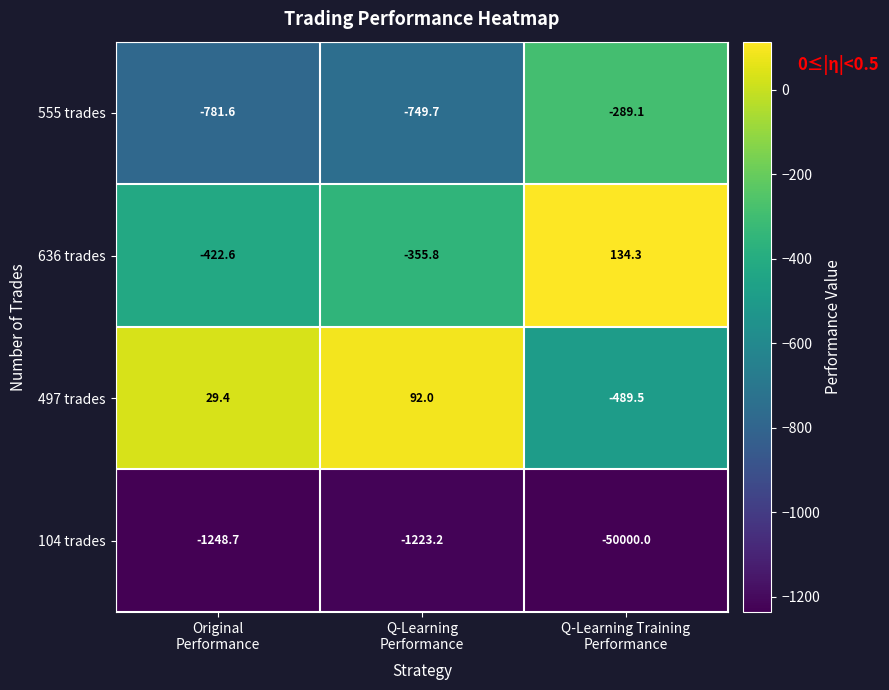

Which series has the largest range (max minus min)?

104 trades